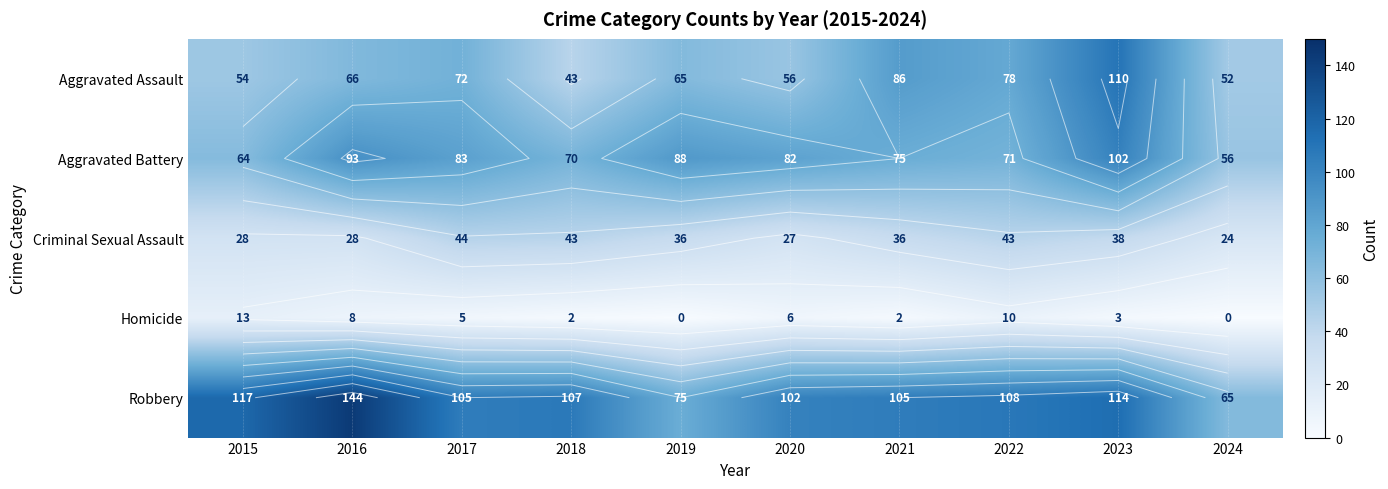

Which label corresponds to the largest value in the chart?

2016